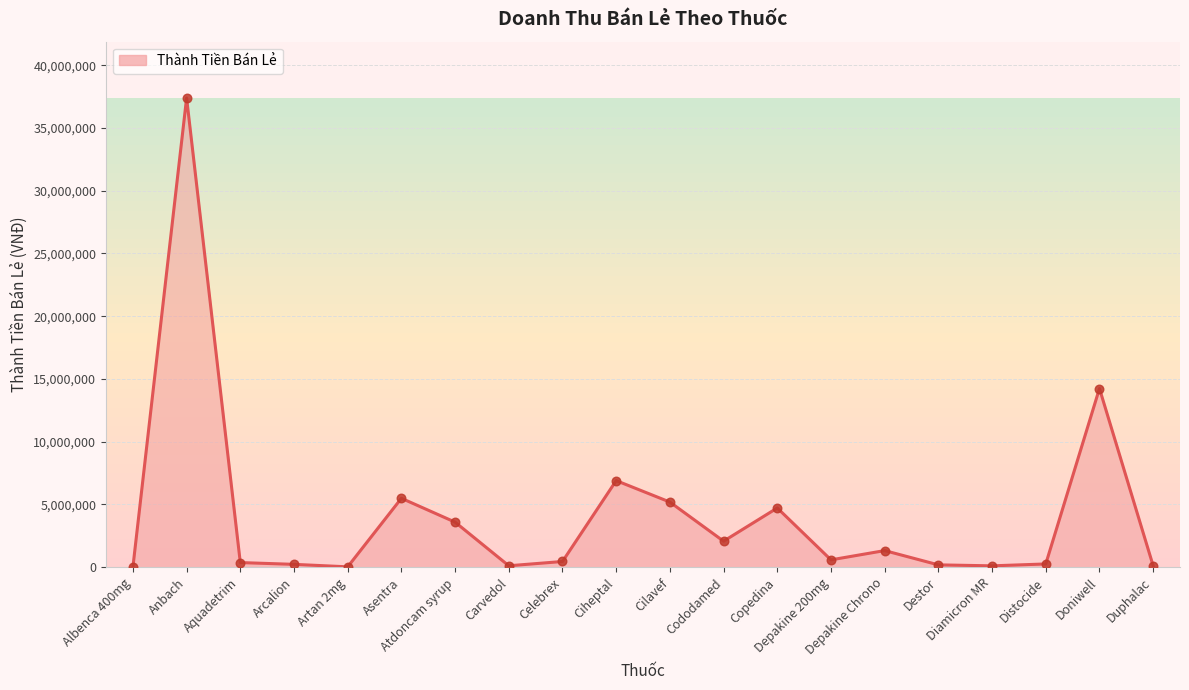

What is the change in value from Carvedol to Depakine Chrono?

+1209630